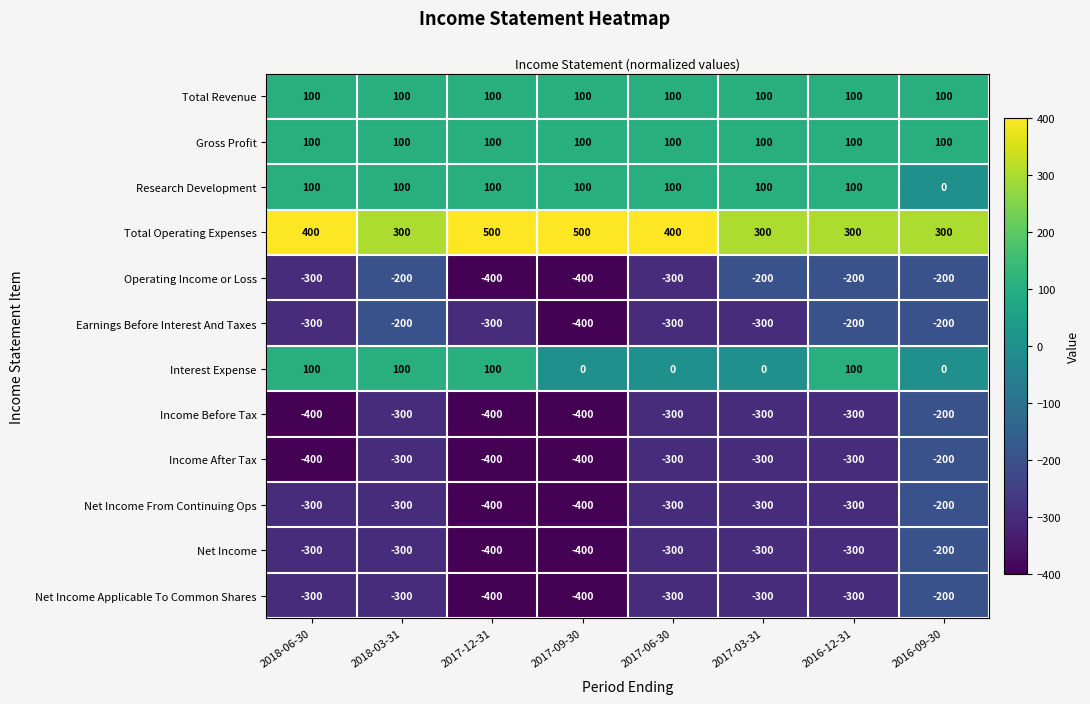

What is the smallest value displayed?

-400